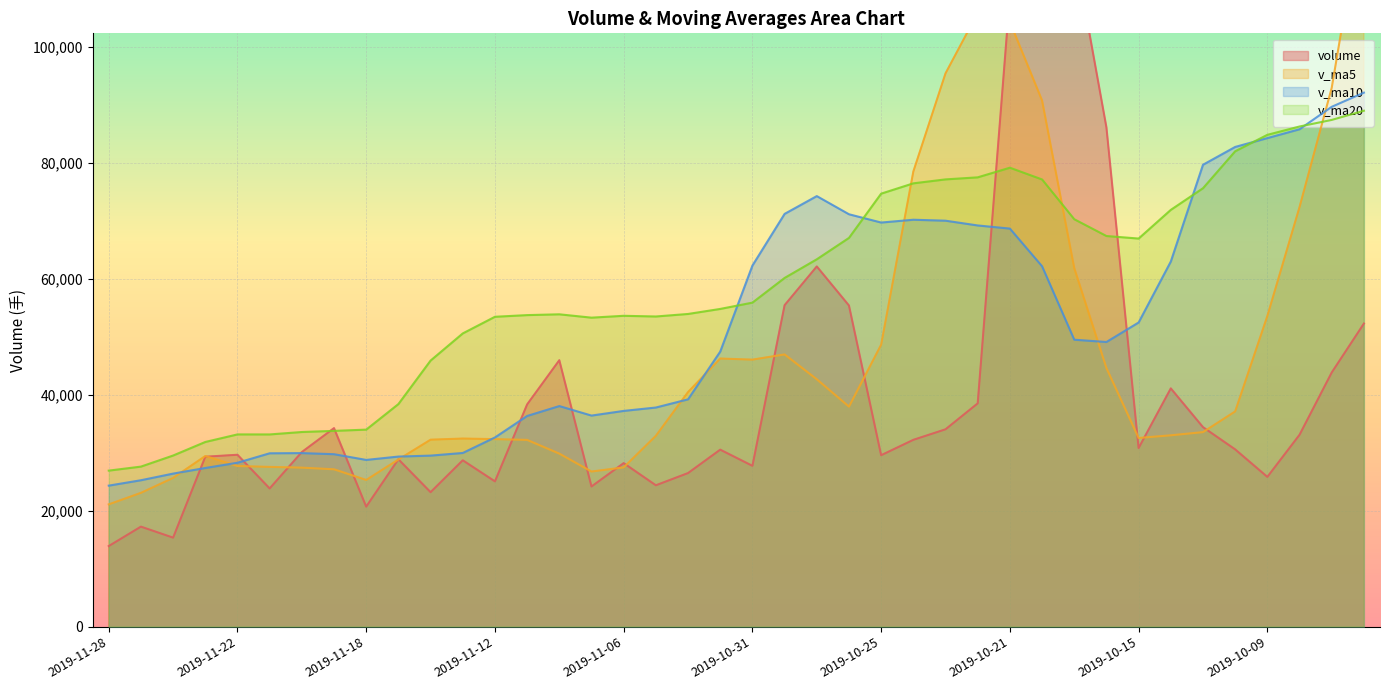

What is the smallest value displayed?

13916.0